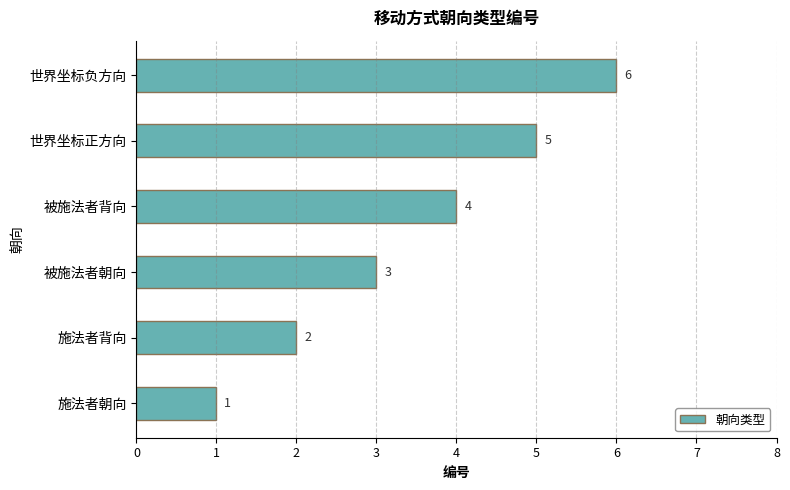

Count the number of data series in this chart.

1